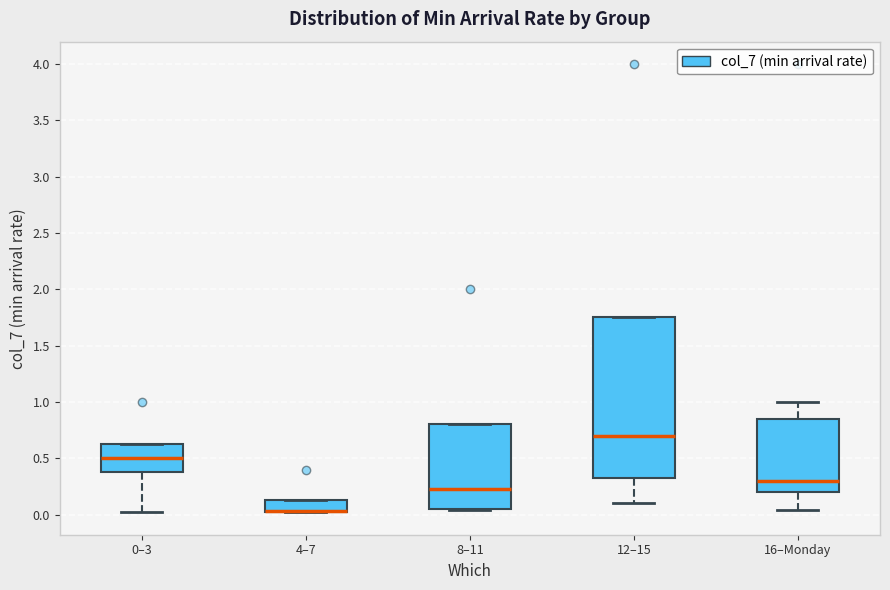

Comparing the boxes themselves (not the whiskers), which one is the tallest?

12–15